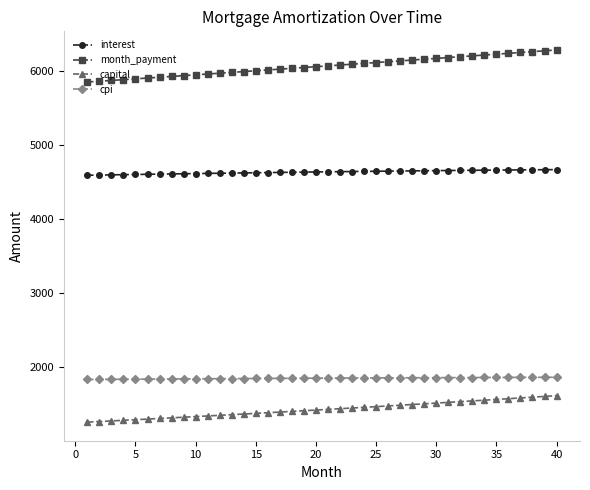

Rank the series by their maximum value, from lowest to highest.

capital, cpi, interest, month_payment